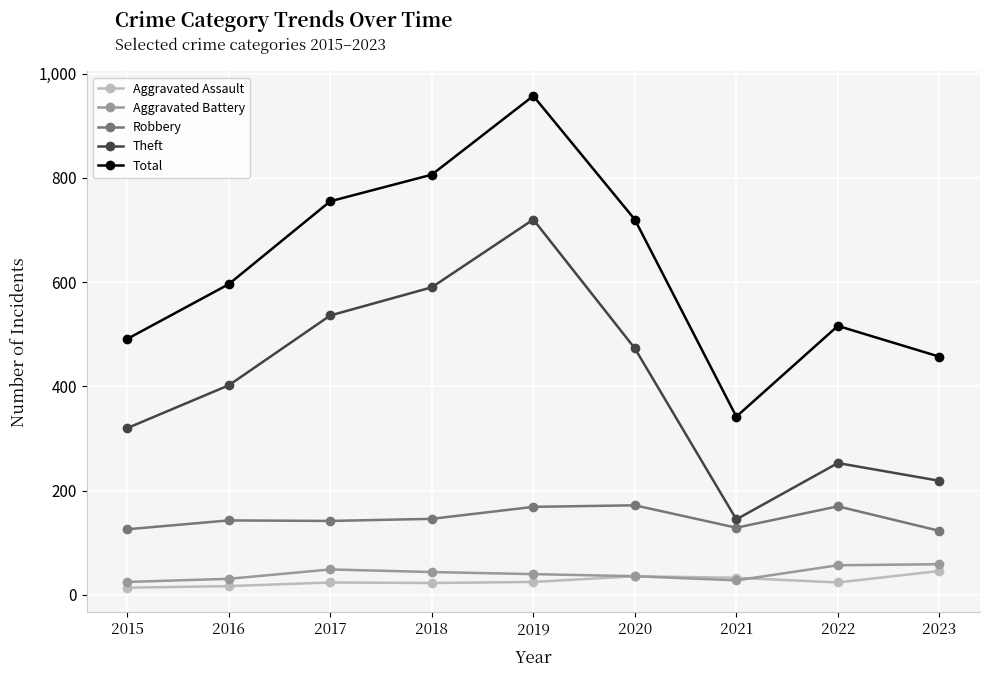

What is the minimum value for Aggravated Assault?

14